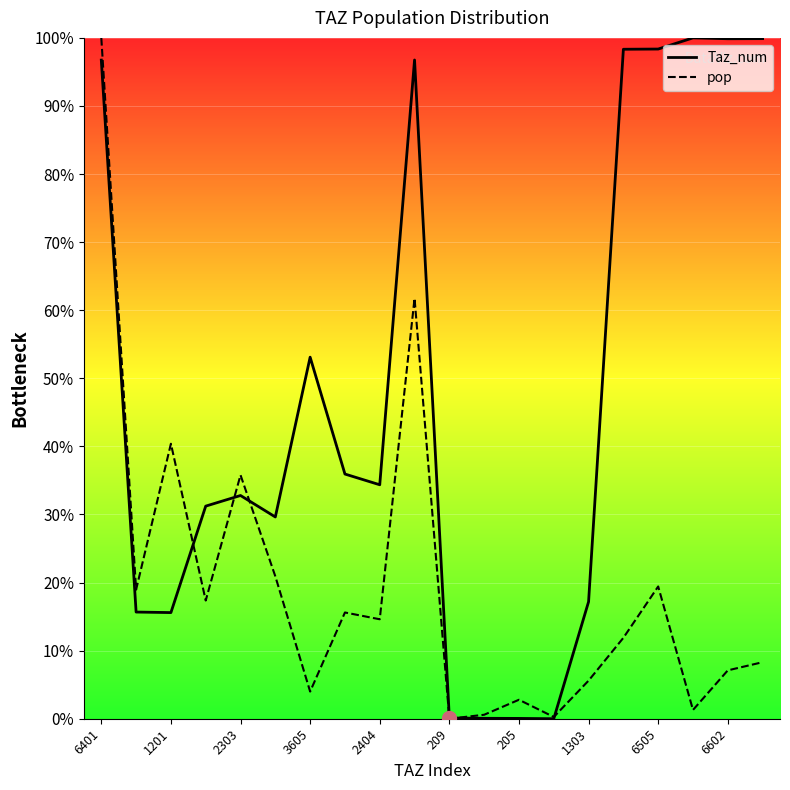

How many values in pop are above zero?

19